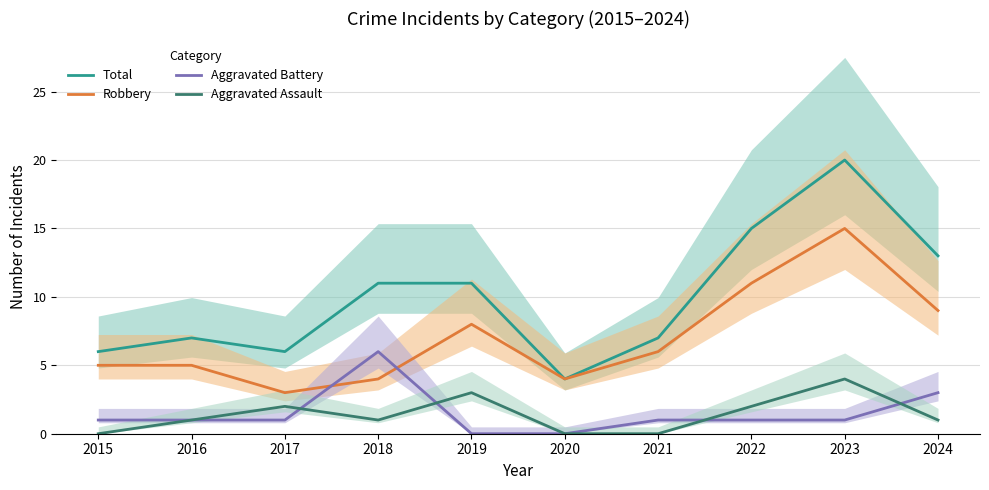

How many values in the Aggravated Assault series exceed 1?

4